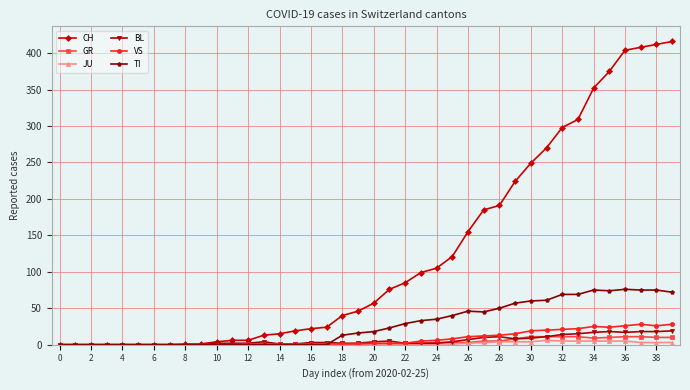

Which series has the widest spread of values?

CH